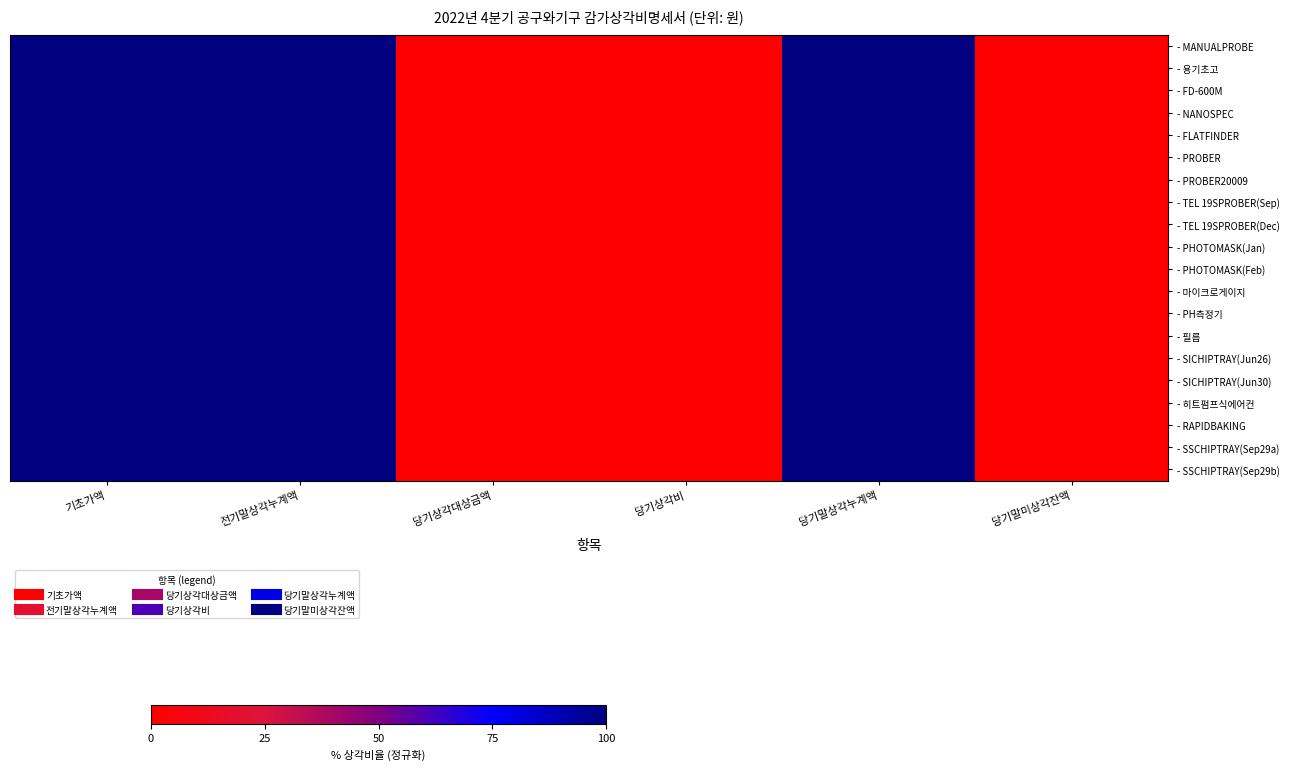

At which category is the sum across all series the highest?

기초가액